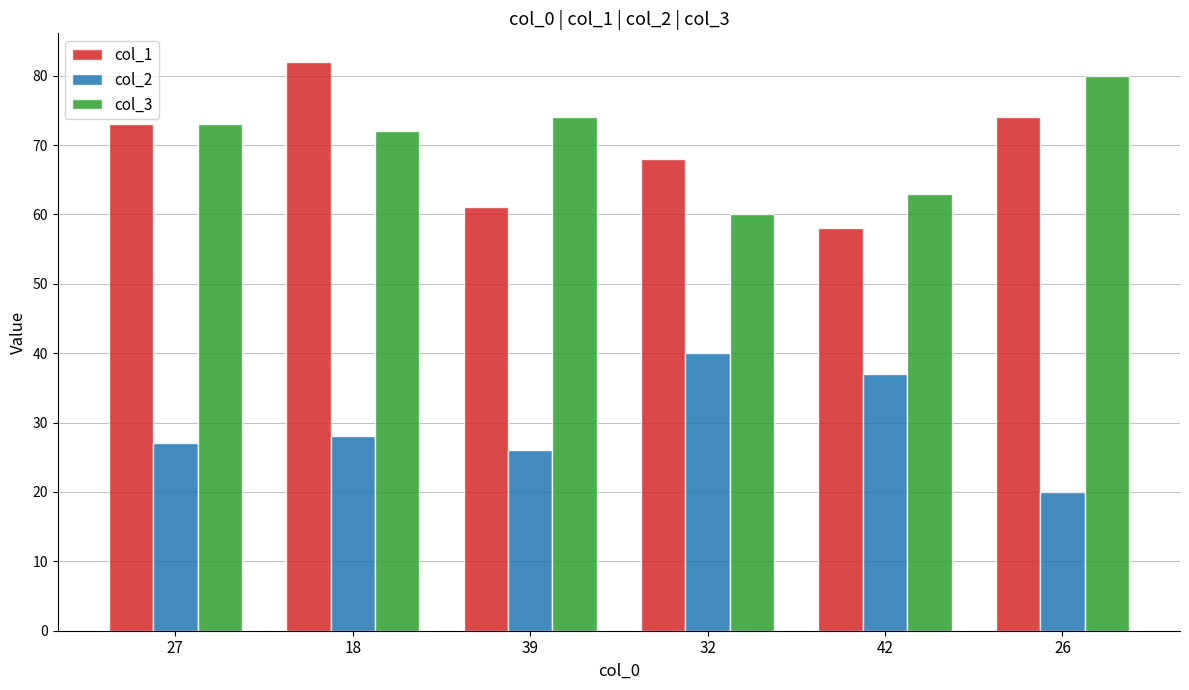

The col_3 series shows 115 at 39. True or false?

False